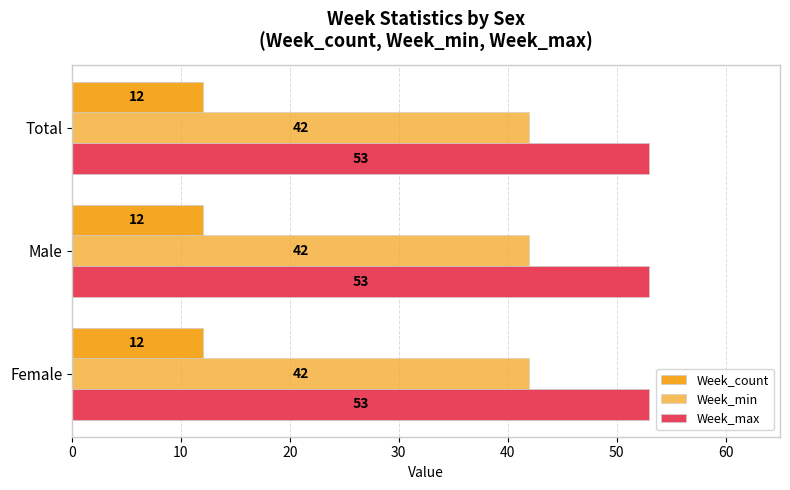

What is the value of the Week_count bar at the 1st from the left?

12